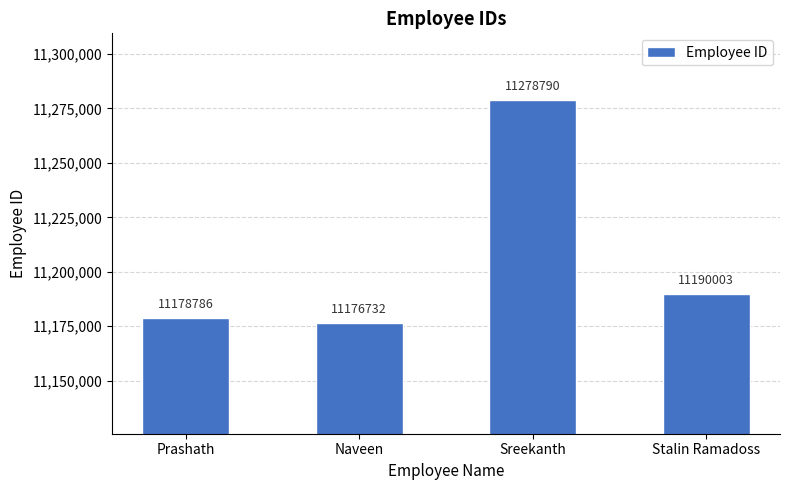

What position from the left is Stalin Ramadoss?

4